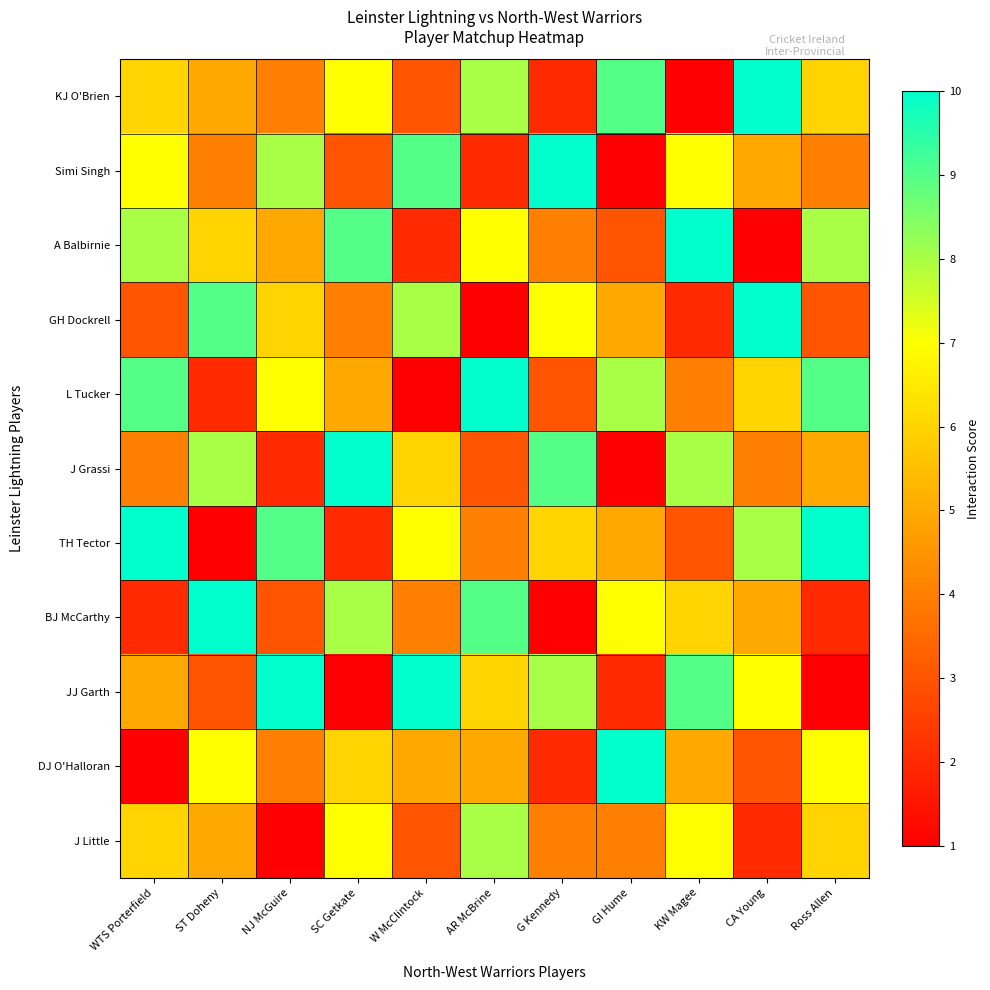

What is the spread (max minus min) of values at AR McBrine?

9